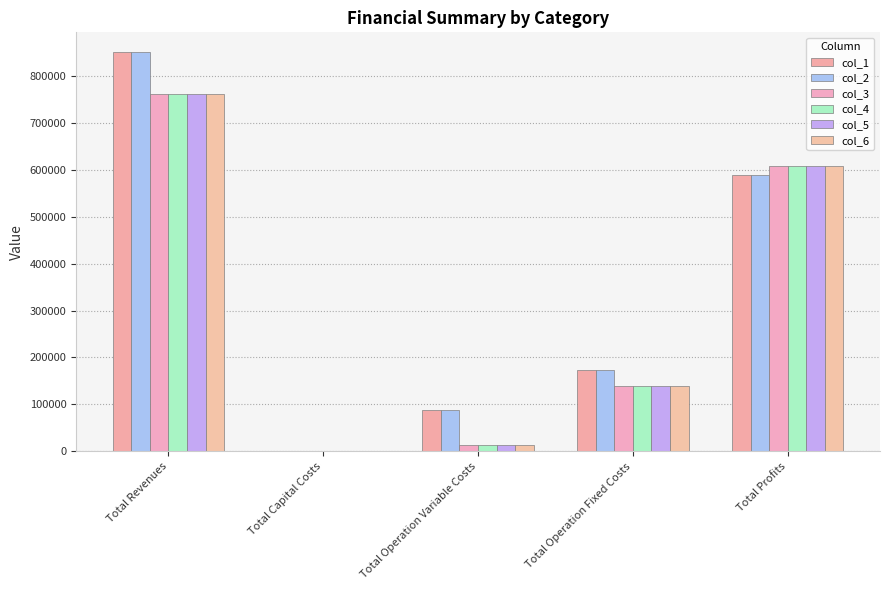

Reading left to right, what are all the values shown in this chart?

col_1: 850079.5	0.0	88773.9	172607.0	588698.6
col_2: 850079.5	0.0	88471.5	172607.0	589001.0
col_3: 761429.0	0.0	13783.5	138979.4	608666.1
col_4: 761429.0	0.0	13783.5	138979.4	608666.1
col_5: 761429.0	0.0	13783.5	138979.4	608666.1
col_6: 761429.0	0.0	13783.5	138979.4	608666.1